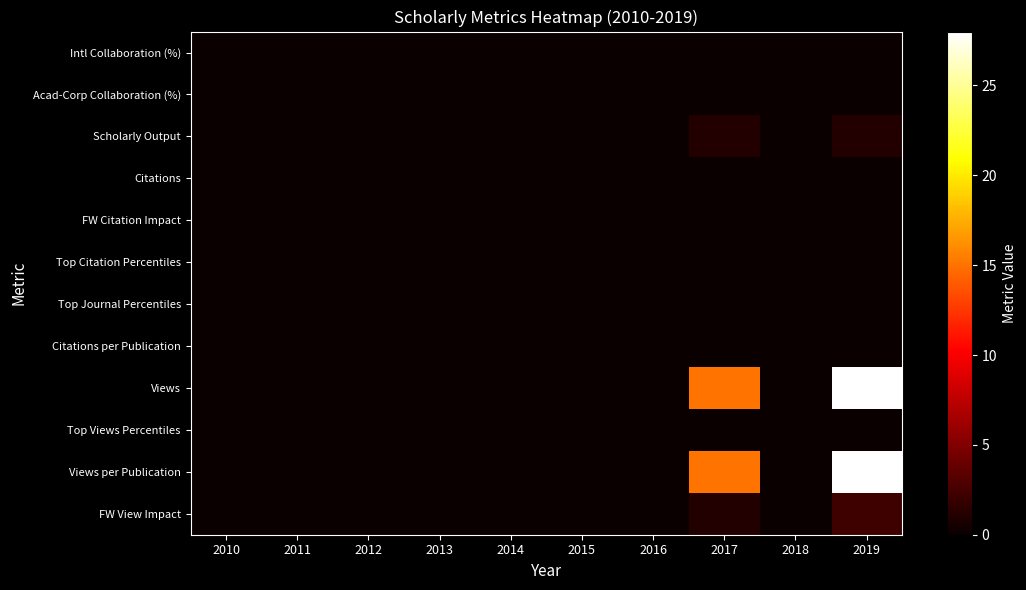

Which series has the largest total across all categories?

Views